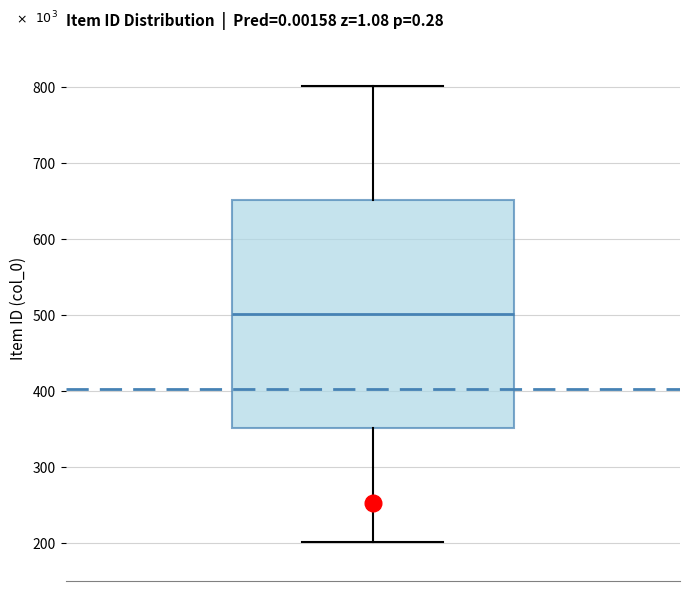

Transcribe this box plot: give where the median line is, the range the box spans, and where the two whiskers end, as read against the y-axis. The values are not printed on the chart, so give them approximately, as read against the axis.

median 500, box 350 to 650, whiskers 200 to 800